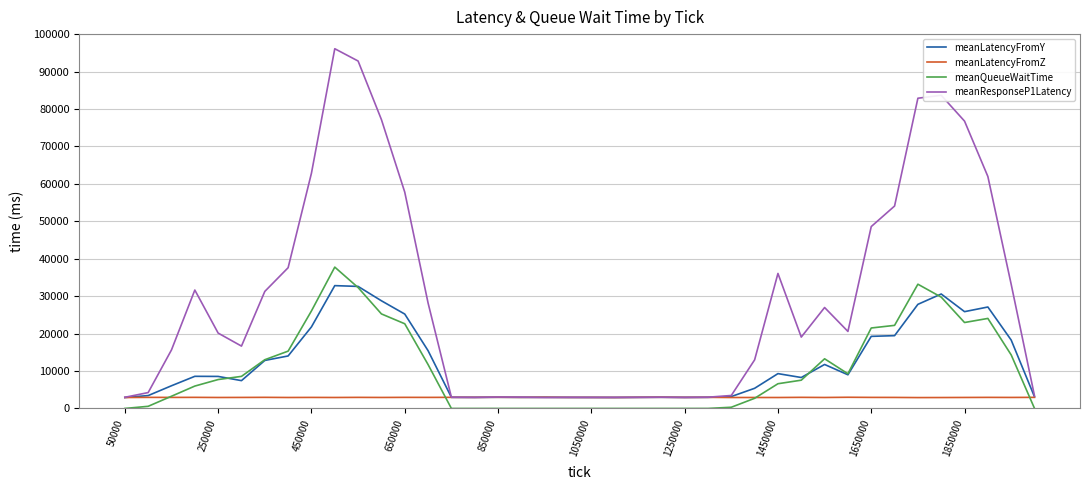

Rank the series by their maximum value, from lowest to highest.

meanLatencyFromZ, meanLatencyFromY, meanQueueWaitTime, meanResponseP1Latency